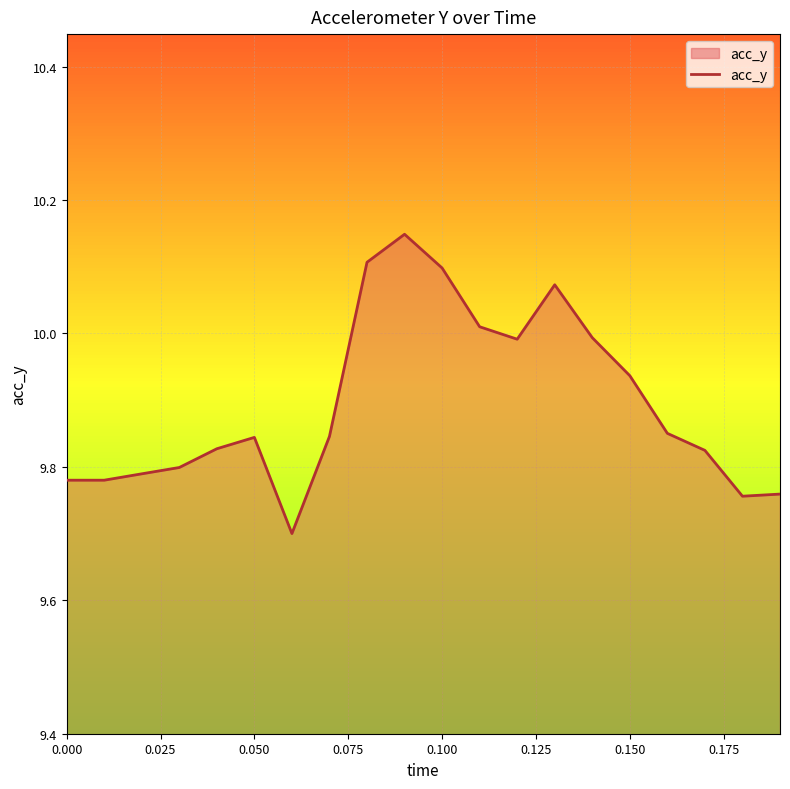

What is the difference between the maximum and minimum values?

0.4